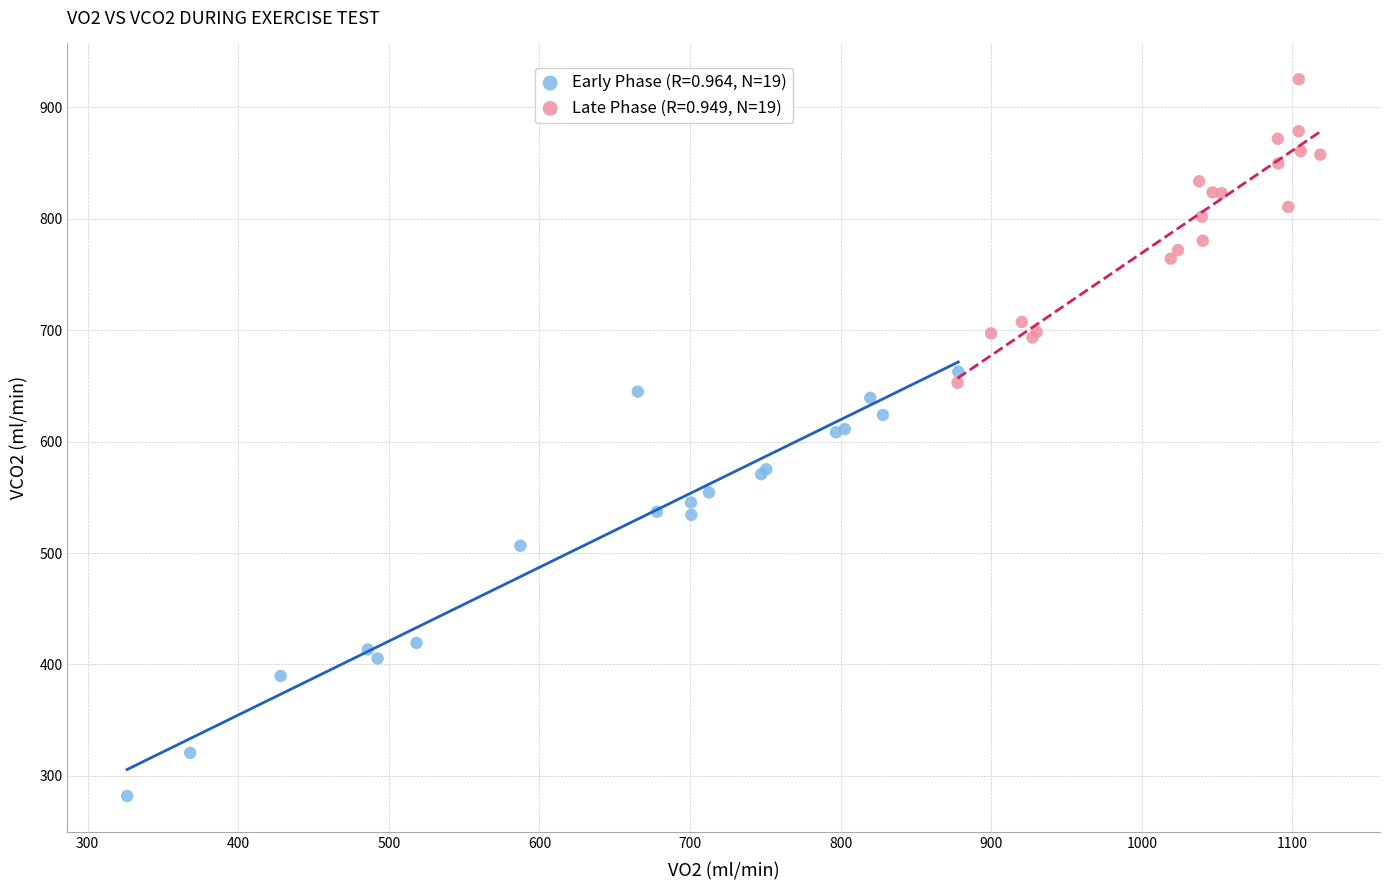

Which series contains the lowest Y value?

Early Phase (R=0.964, N=19)